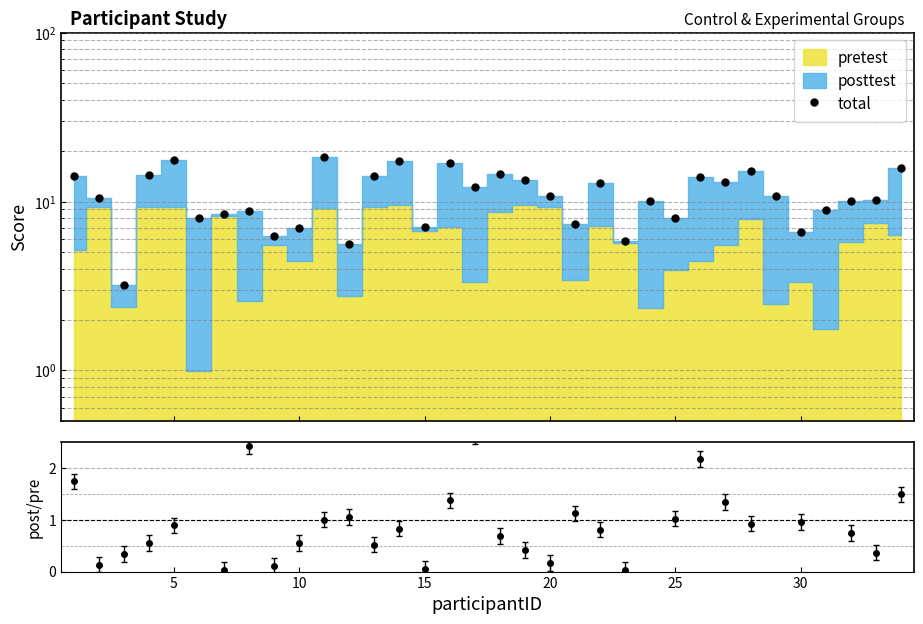

How many lines are shown in the chart?

1